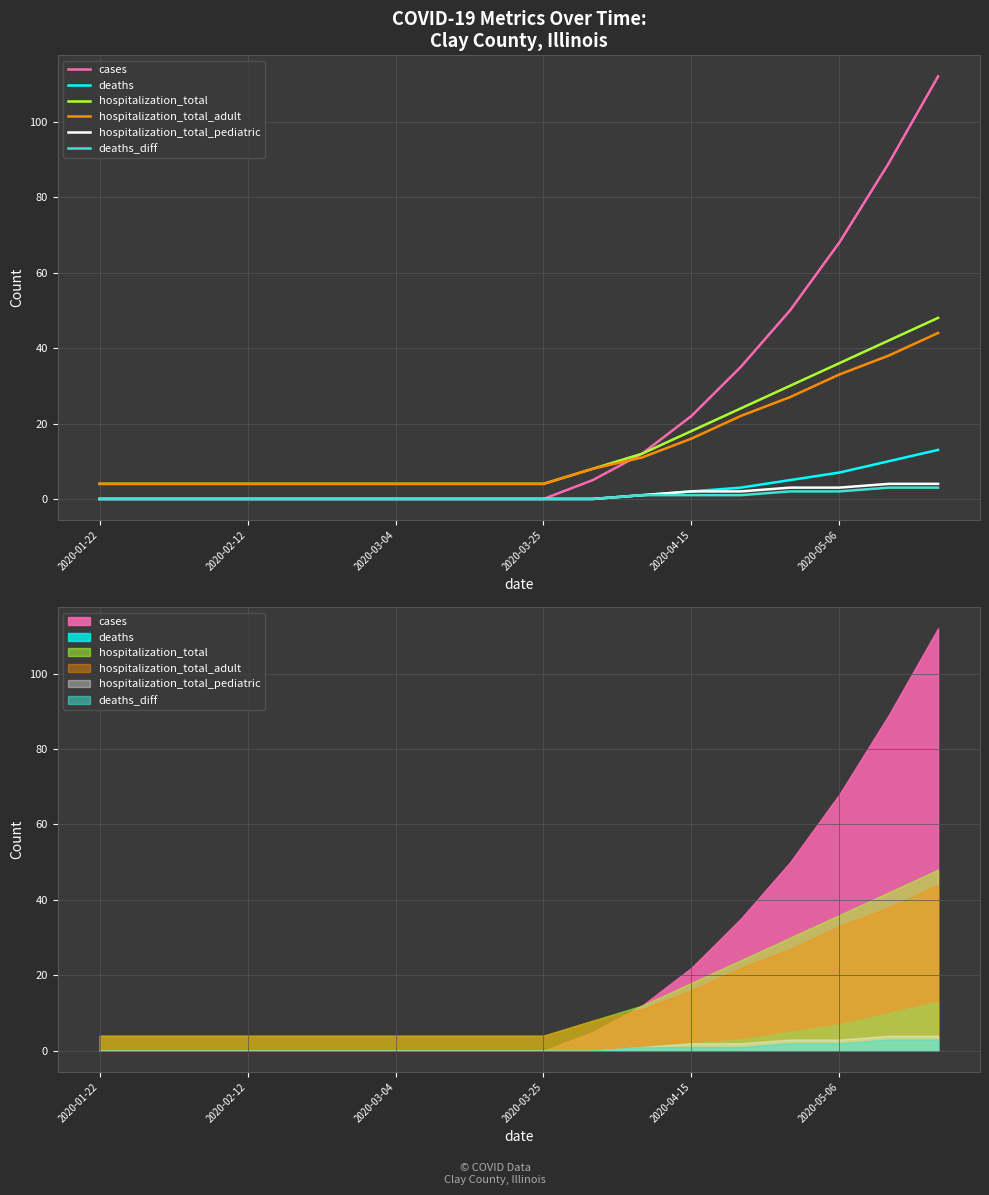

How many lines are shown in the chart?

6